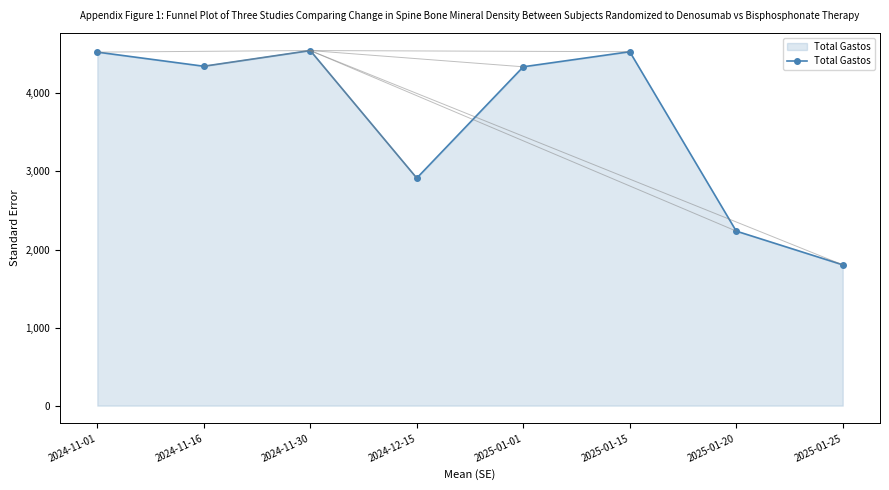

At which label is the value closest to 3176?

2024-12-15